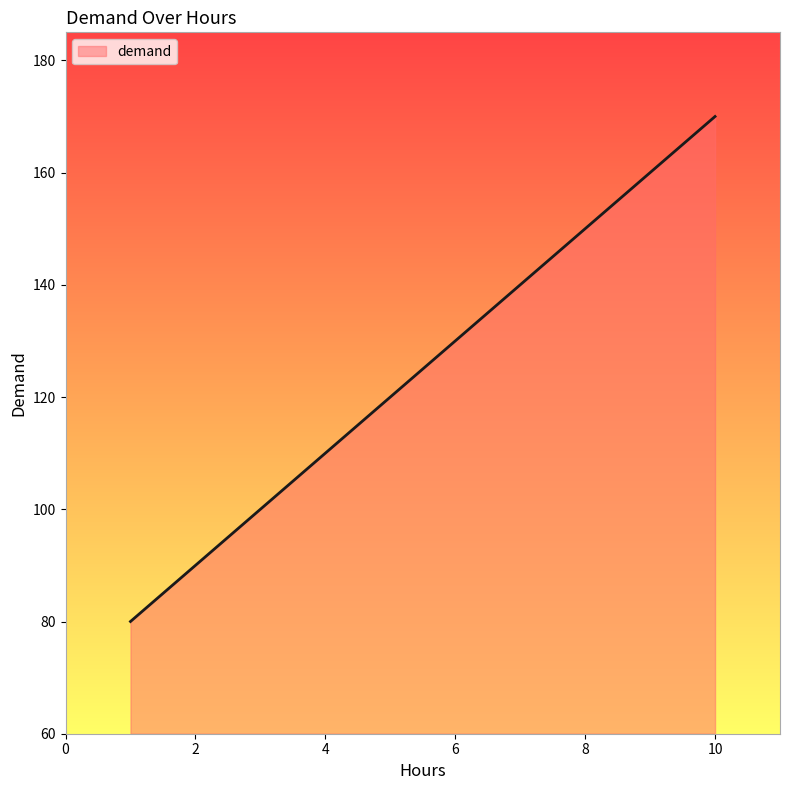

What is the maximum value shown in the chart?

170